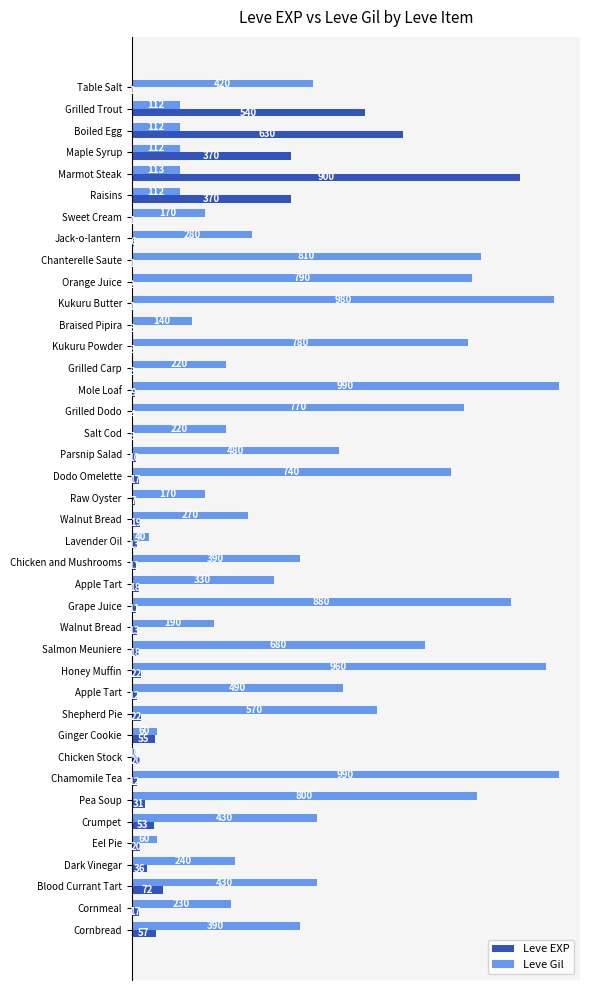

What is the value of the Leve EXP bar at the 11th from the left?

1